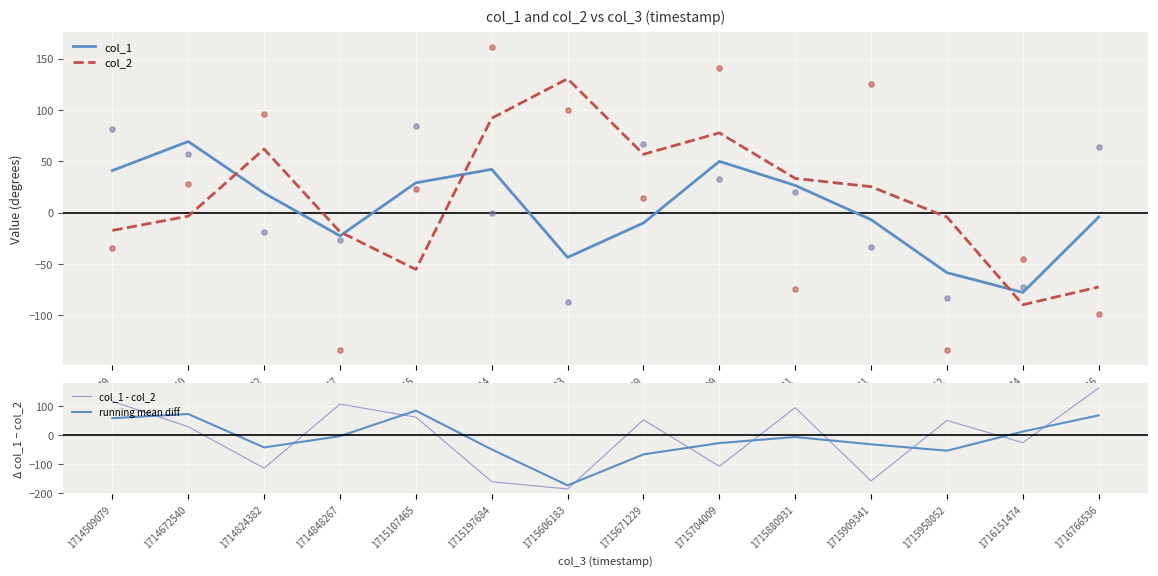

Which series contains the highest Y value?

col_1 - col_2